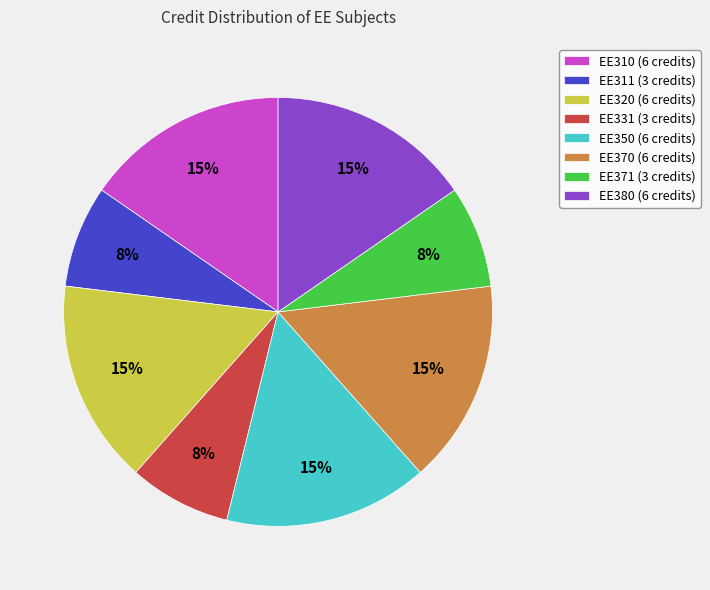

True or false: EE371 (3 credits) accounts for 8% of the total.

True